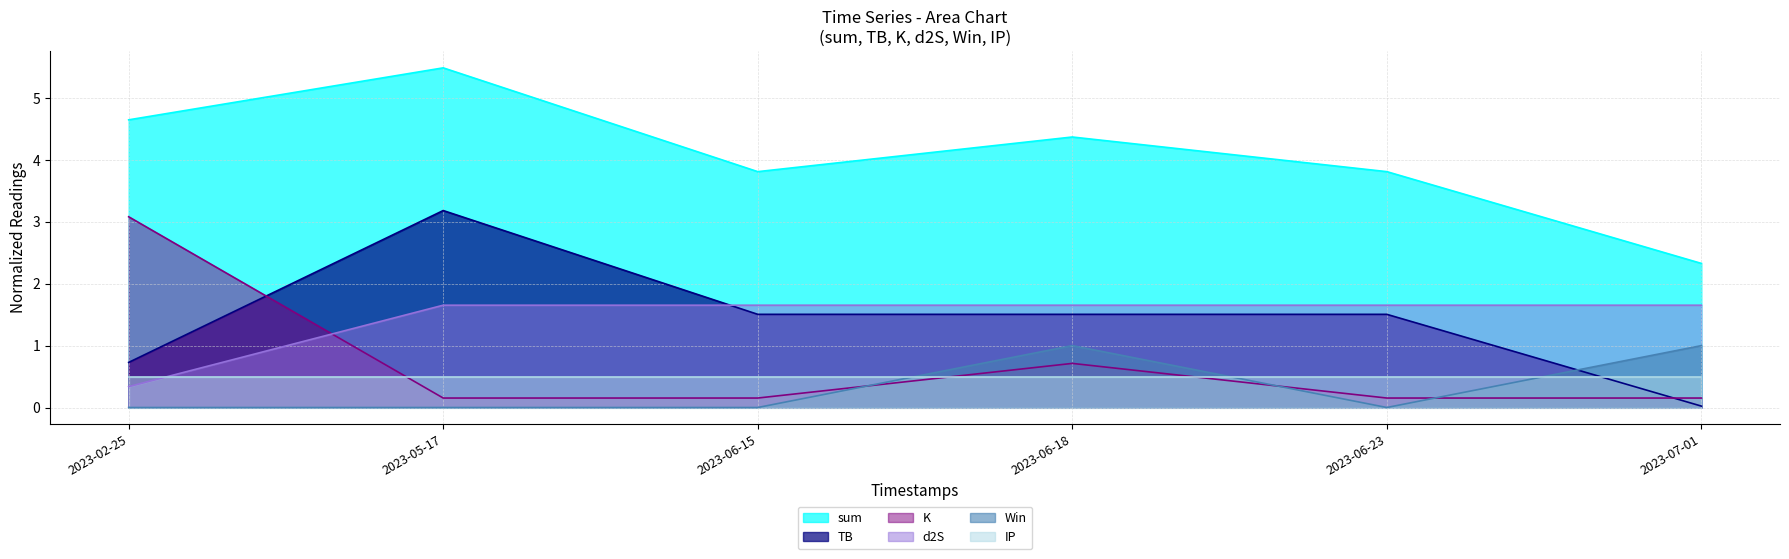

Is the value of TB at 2023-06-15 greater than the value of d2S at 2023-05-17?

No